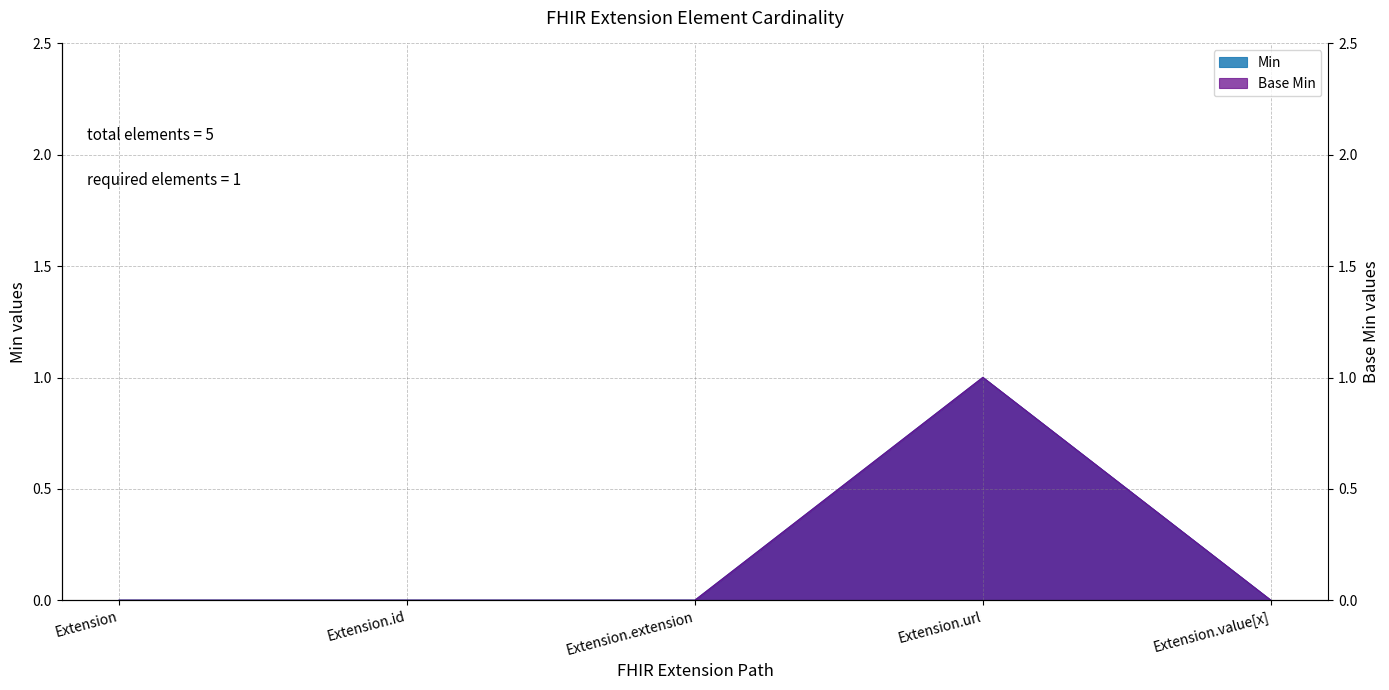

Which series has the largest total across all categories?

Min